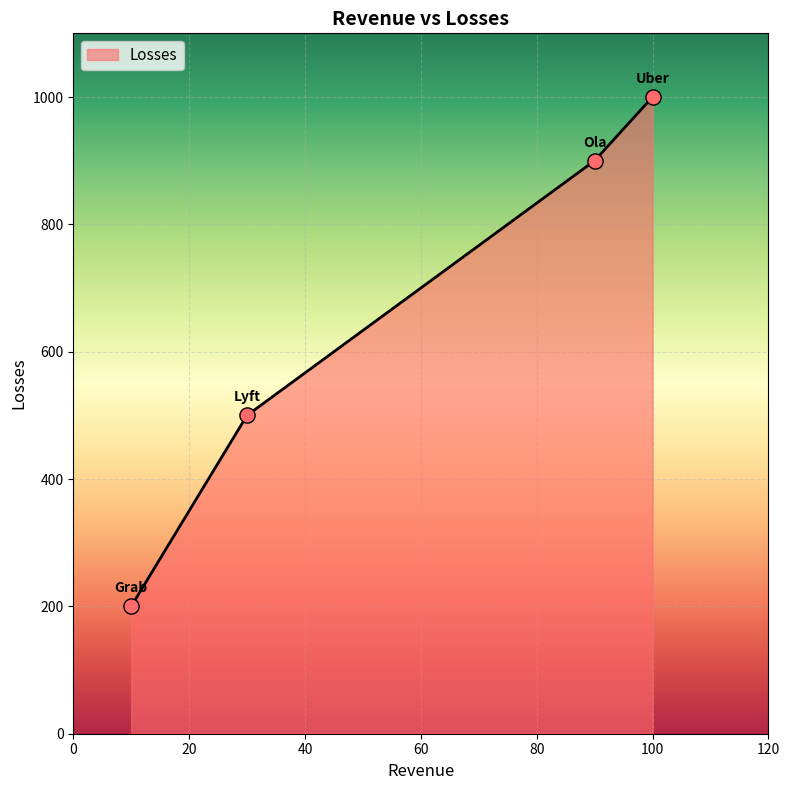

True or false: there are more than 1 points higher than both neighbors.

False